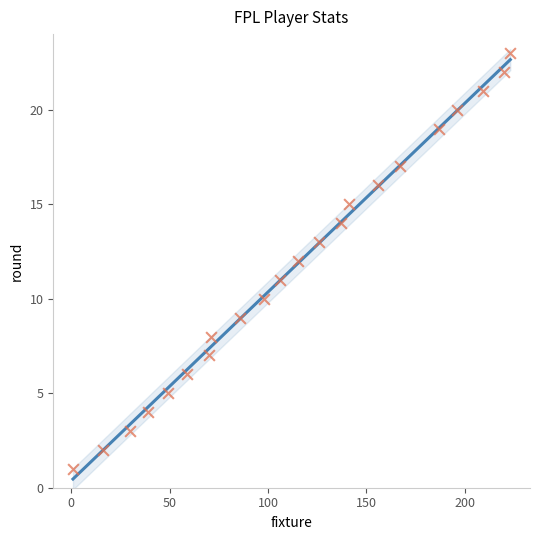

What is the range of X values (max minus min)?

222